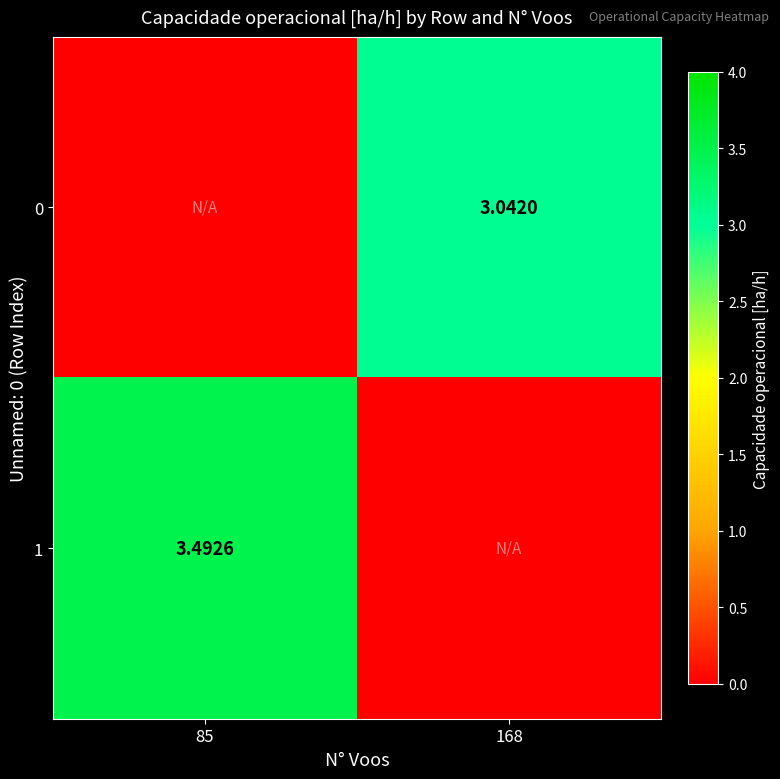

How many series are shown in this chart?

2